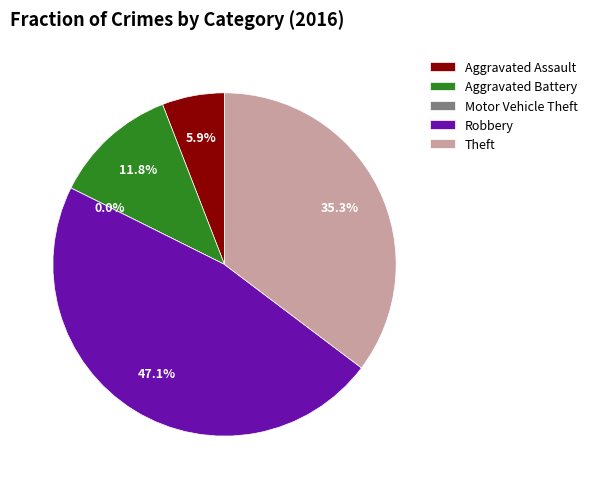

The Aggravated Battery slice represents 12% of the pie. True or false?

True